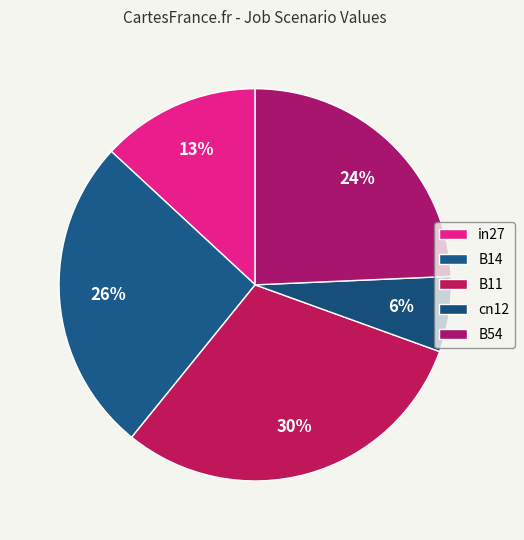

Rank the categories by value from lowest to highest.

cn12, in27, B54, B14, B11